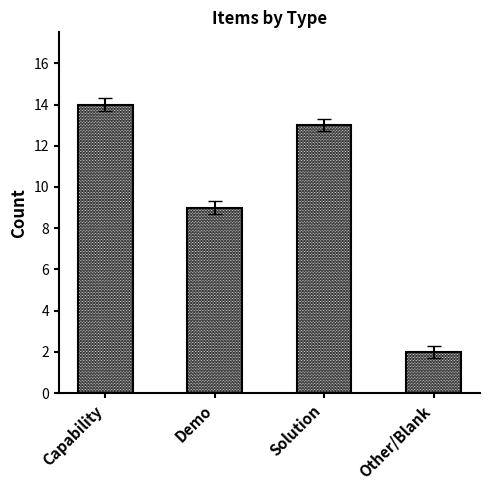

Approximately how many times larger is the value at Capability compared to Demo?

1.6